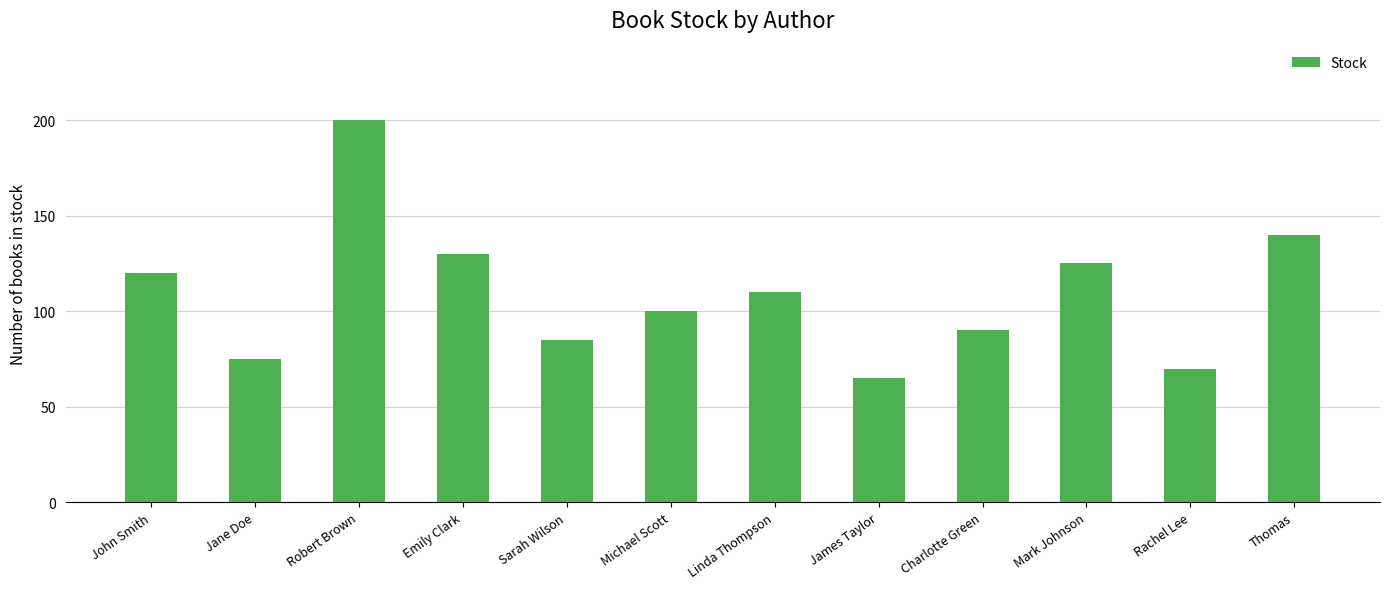

What is the minimum value shown in the chart?

65